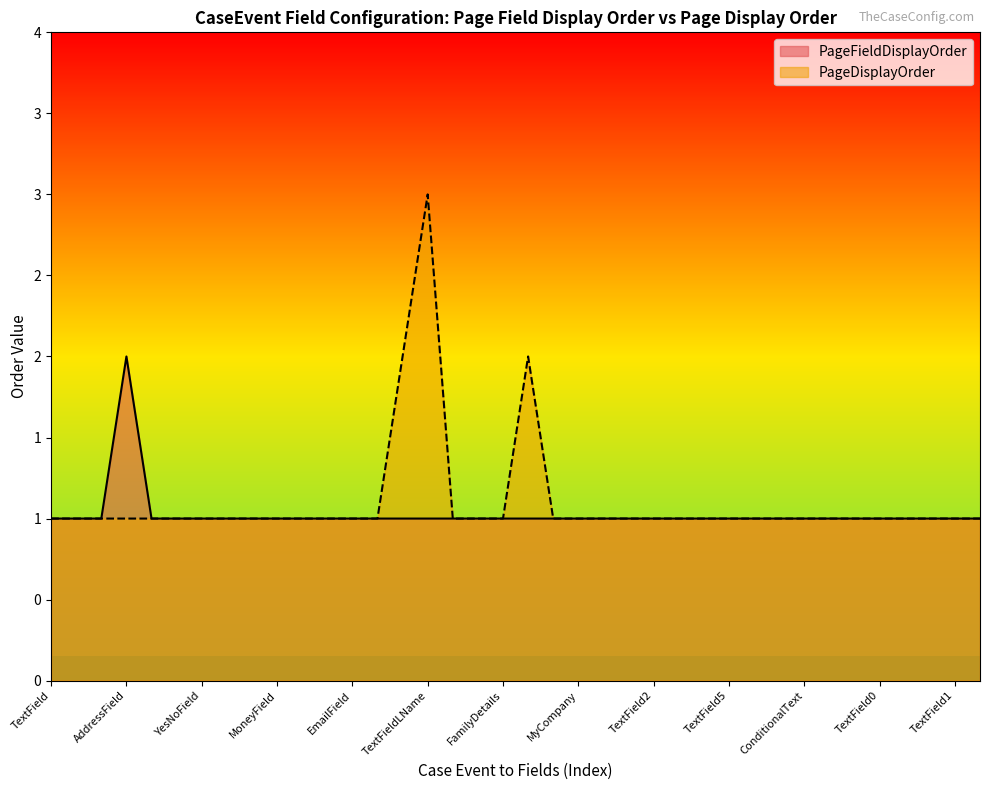

Is it true that PageDisplayOrder equals 1 at Tabs_createCase_TextField7?

True